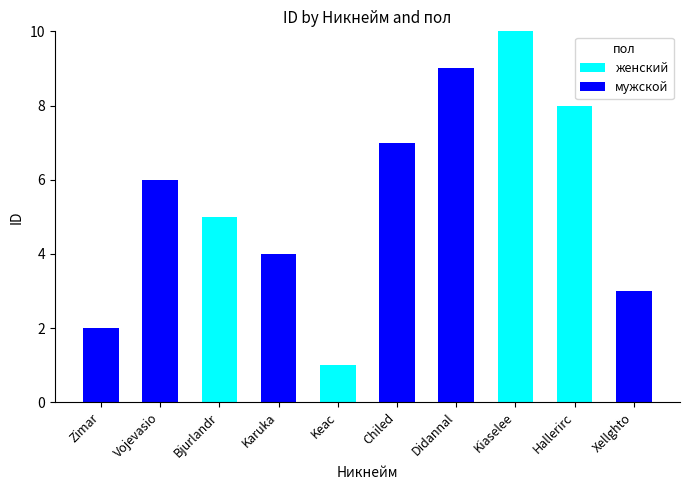

What is the maximum value for женский?

10